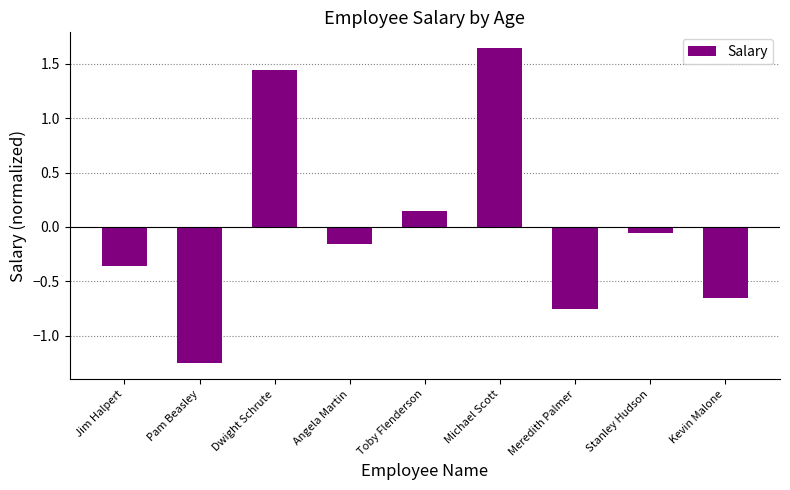

What is the difference between the values at Michael Scott and Angela Martin?

1.8